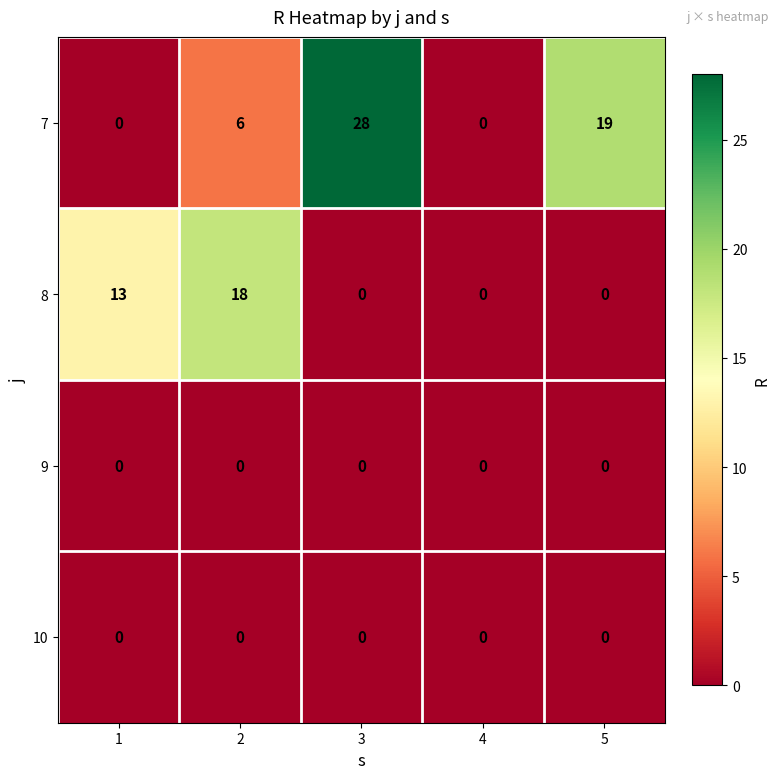

Reading right to left, extract all data points from this chart.

7: 5=19	4=0	3=28	2=6	1=0
8: 5=0	4=0	3=0	2=18	1=13
9: 5=0	4=0	3=0	2=0	1=0
10: 5=0	4=0	3=0	2=0	1=0